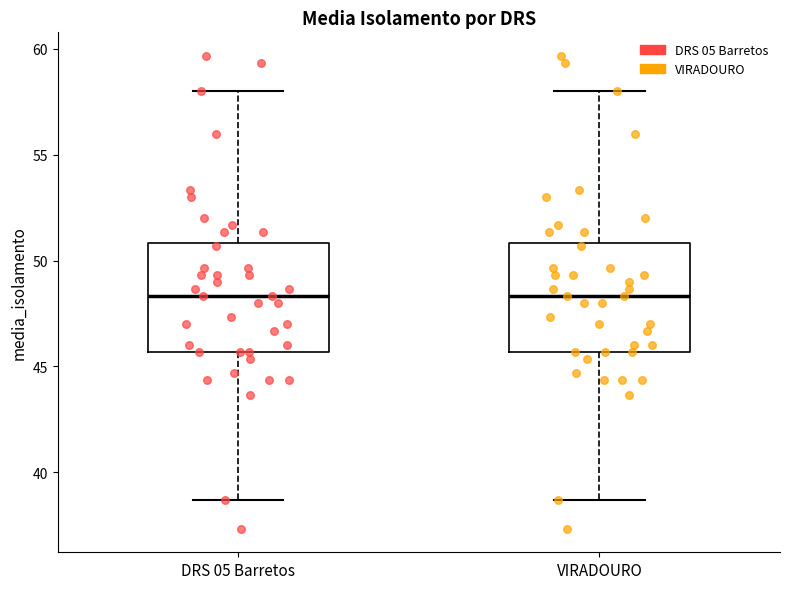

Where is the lower edge of the box for VIRADOURO on the y-axis? The values are not printed on the chart, so give them approximately, as read against the axis.

45.5